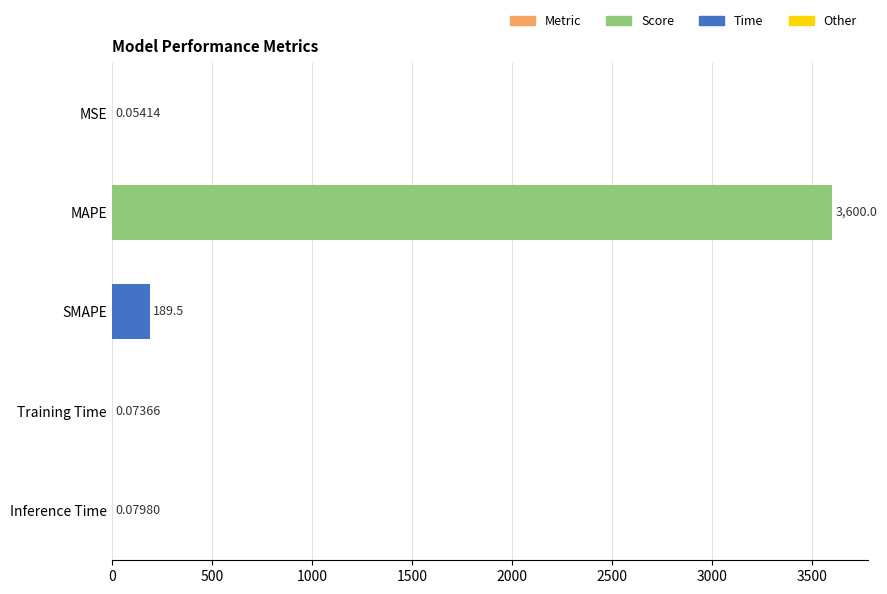

Which label corresponds to the largest value in the chart?

MAPE